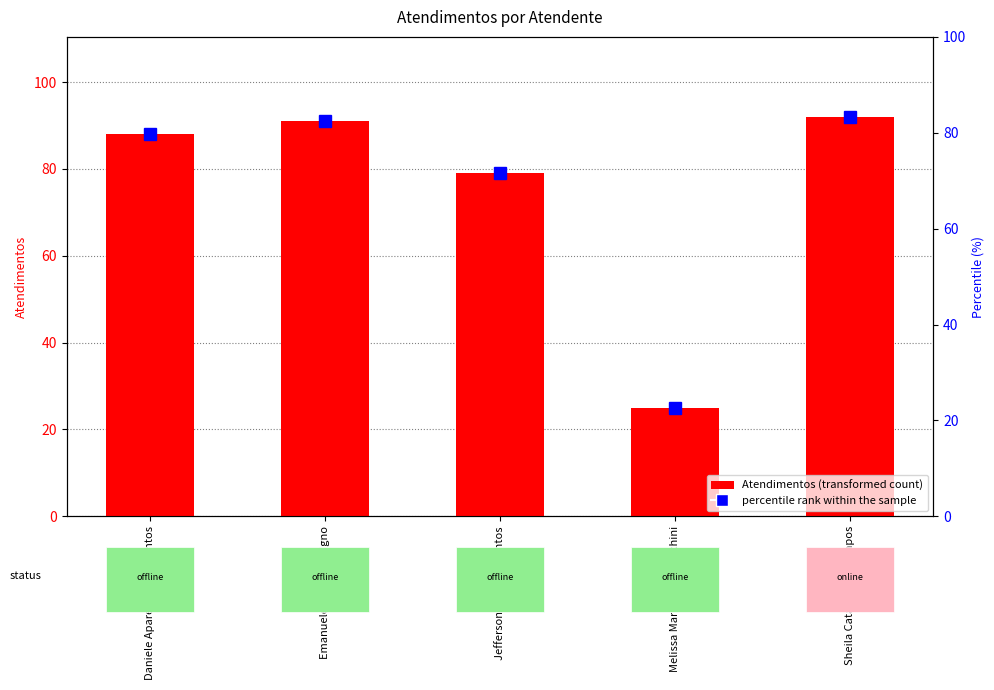

Approximately how many times larger is the value at Melissa Maria Caleffi Zechini compared to Jefferson Dias dos Santos?

0.3